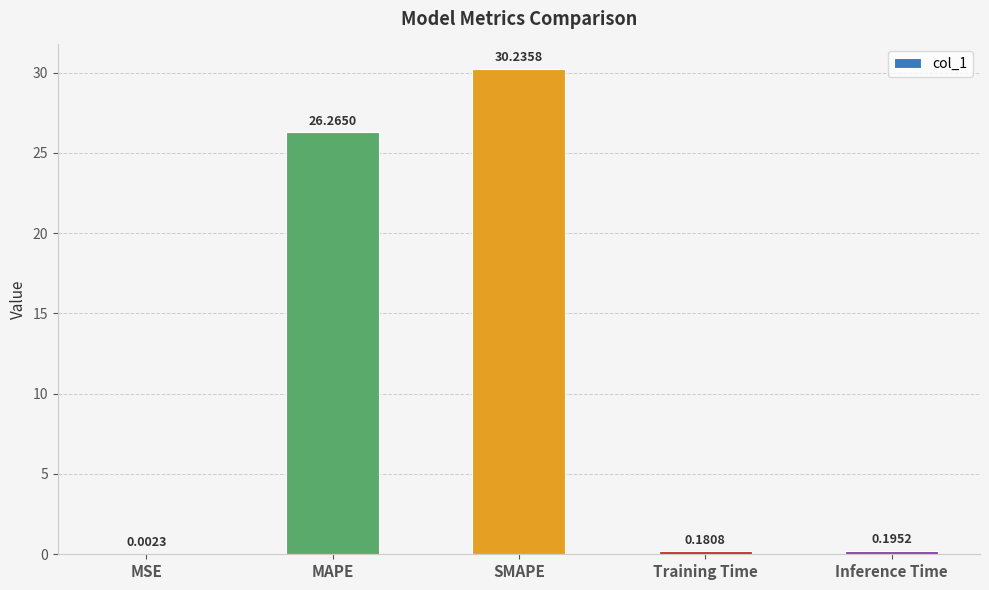

Between Training Time and Inference Time, which is larger?

Inference Time